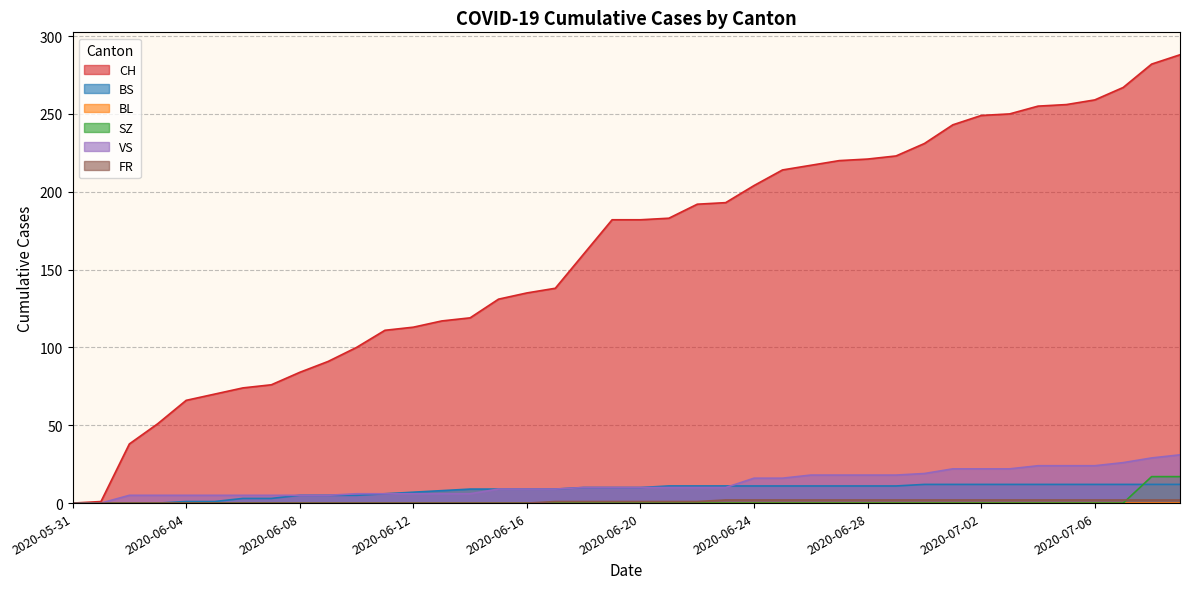

Is the value of VS at 2020-06-23 greater than the value of FR at 2020-07-01?

Yes